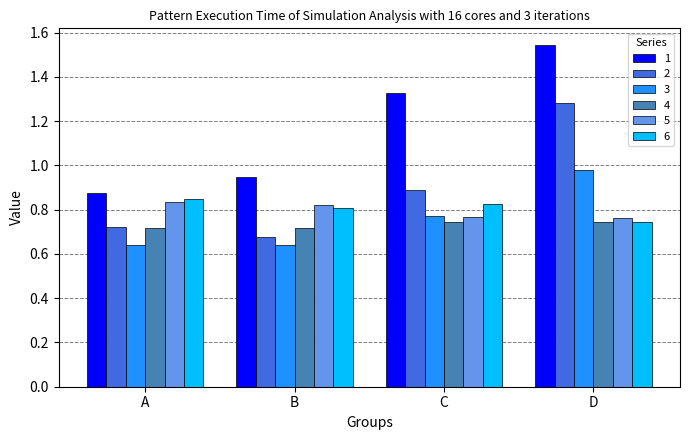

Is the value of 2 at D greater than the value of 1 at D?

No